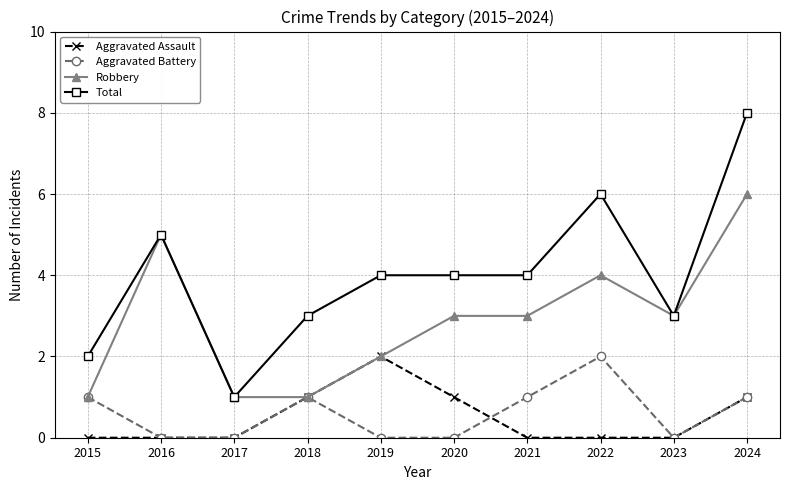

True or false: Aggravated Battery and Total cross at least once.

False